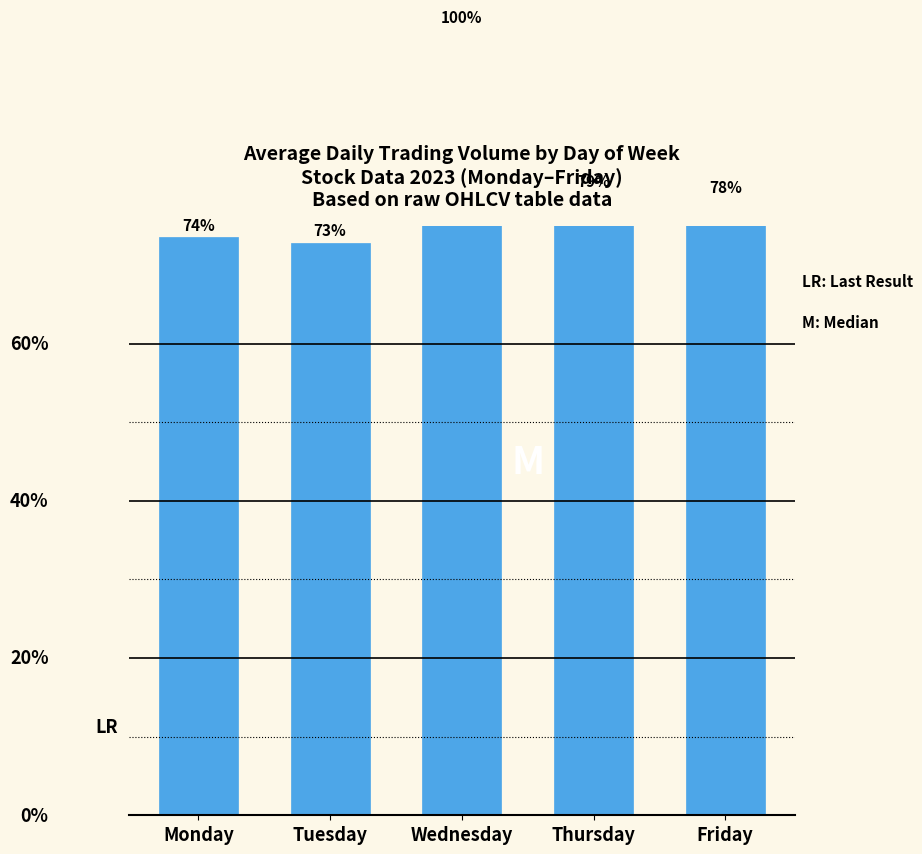

What is the difference between the maximum and second lowest values?

7991583